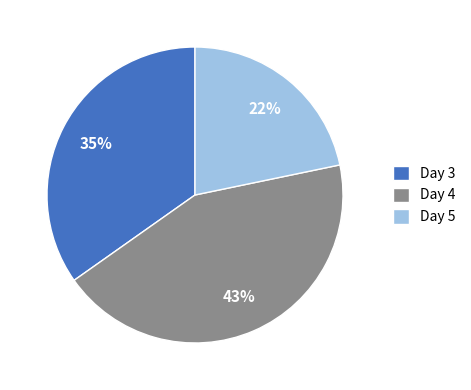

What is the smallest slice in the pie chart?

Day 5